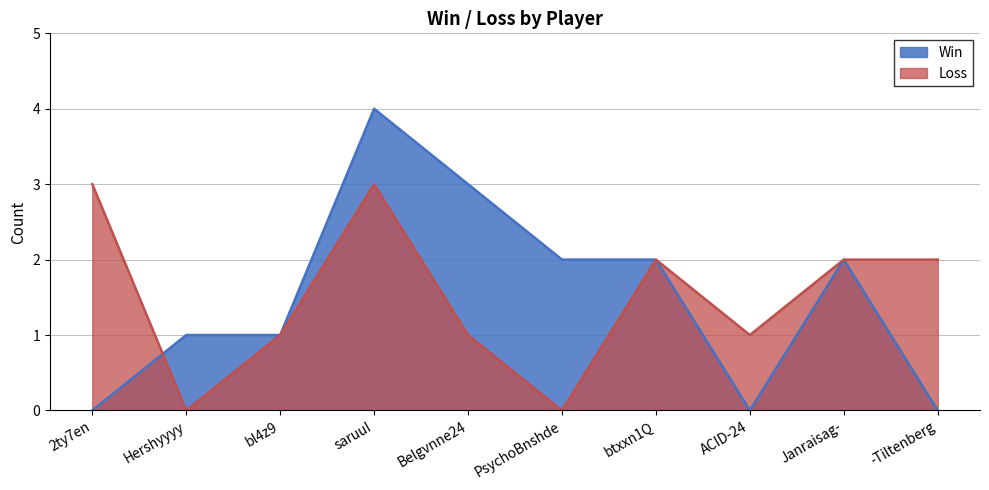

At which label does Loss first exceed 2?

2ty7en